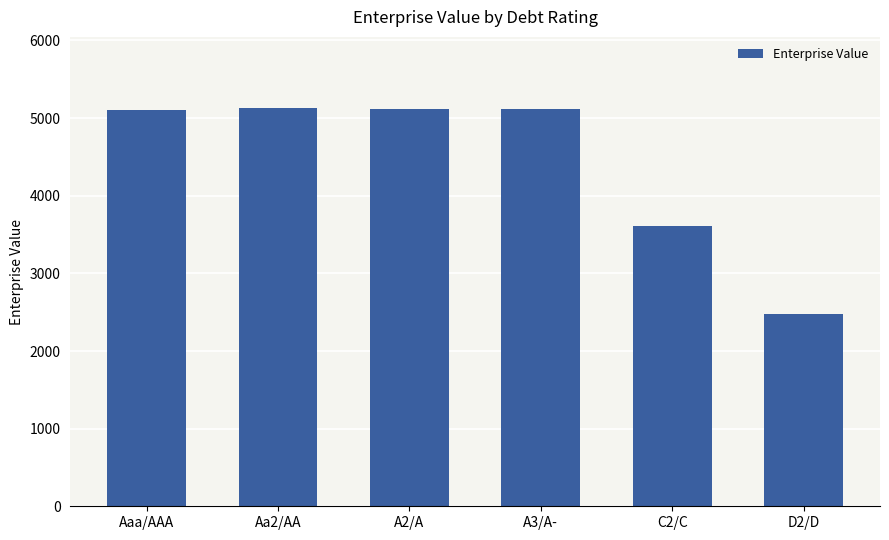

What is the average value?

4424.5